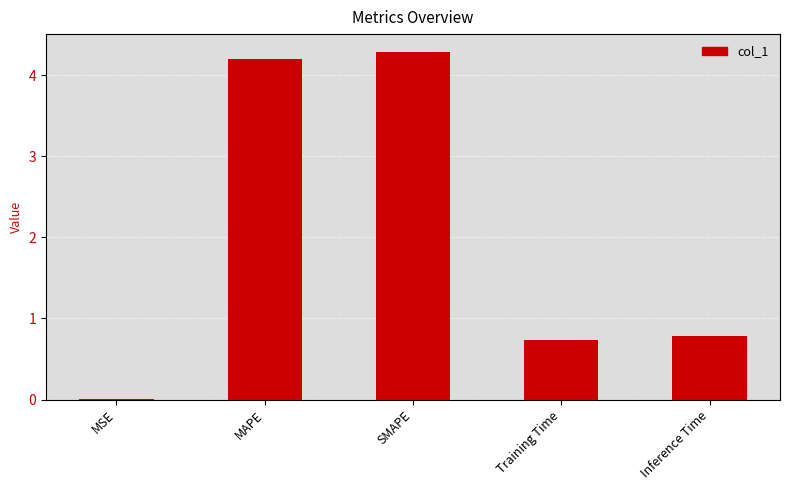

The value at Training Time is 0.7. True or false?

True